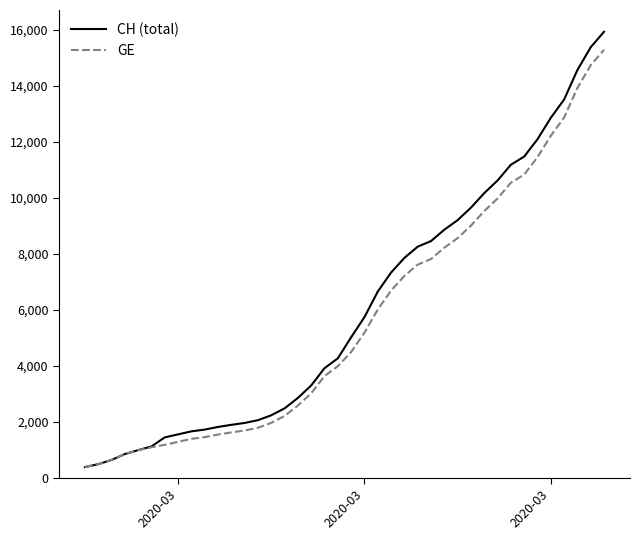

List the series in order of their overall mean, lowest first.

GE, CH (total)